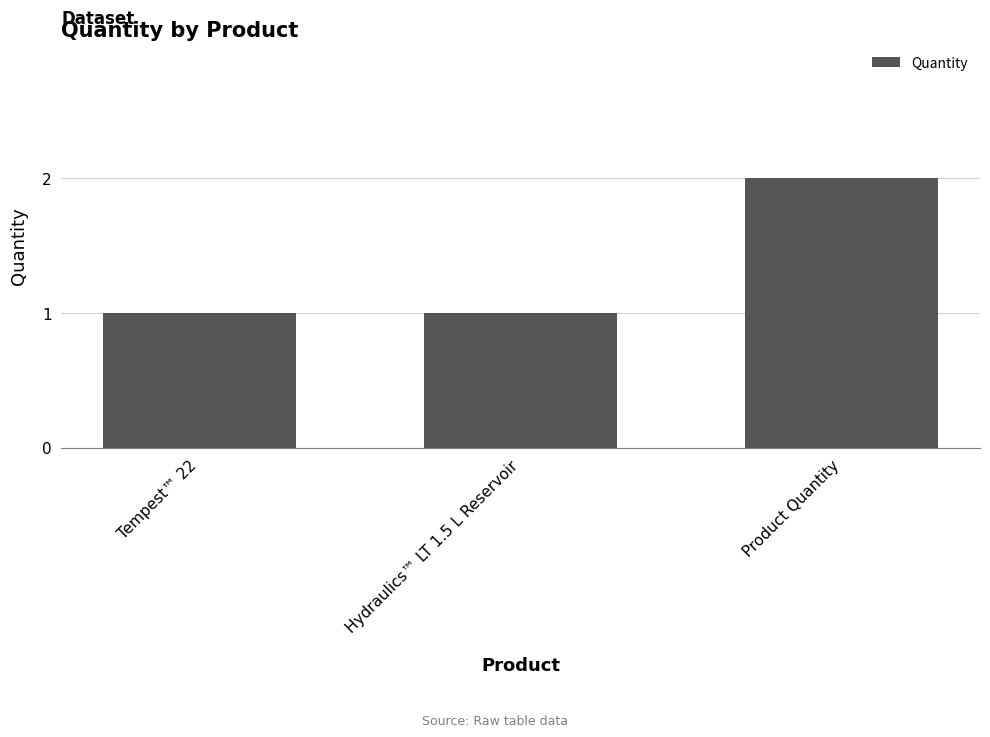

Approximately how many times larger is the value at Hydraulics™ LT 1.5 L Reservoir compared to Product Quantity?

0.5